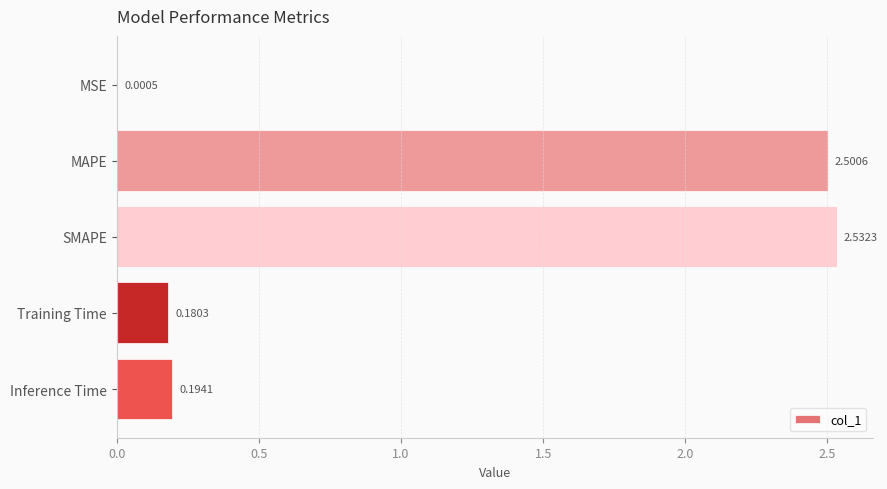

Are the bars horizontal?

Yes